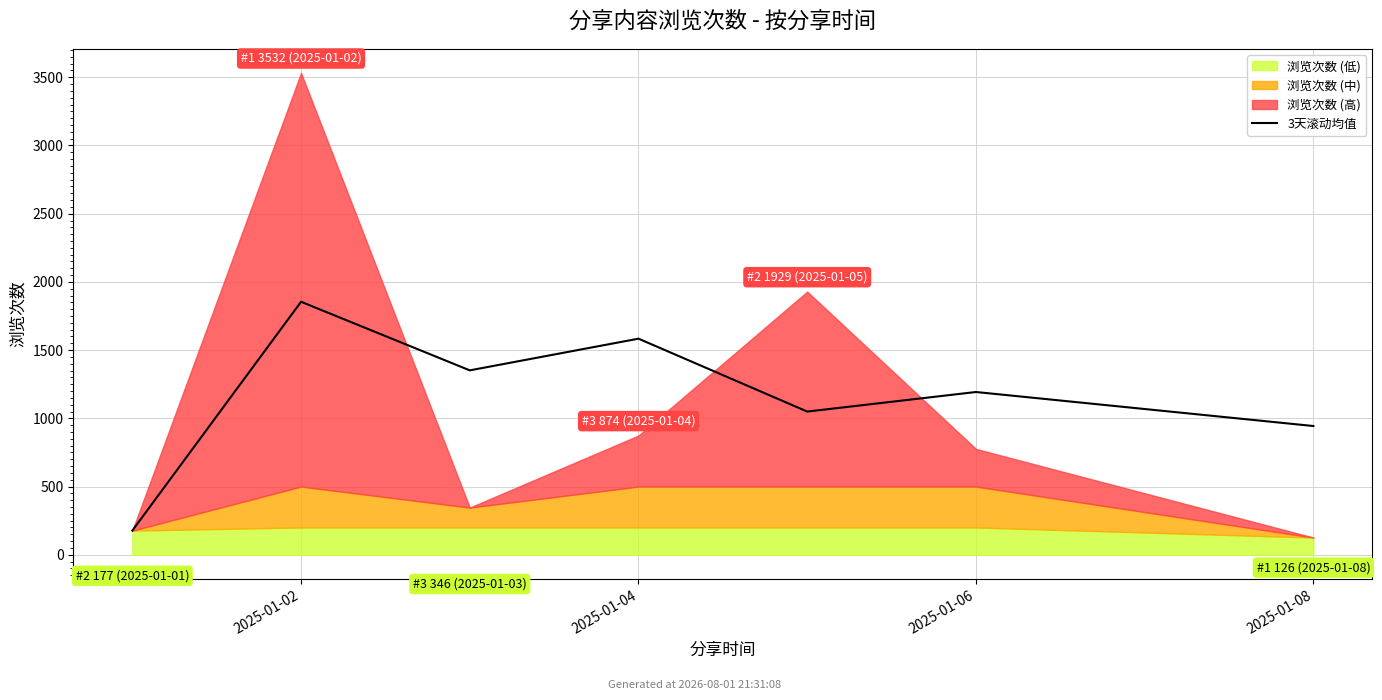

Does the chart display data point markers on the line(s)?

No